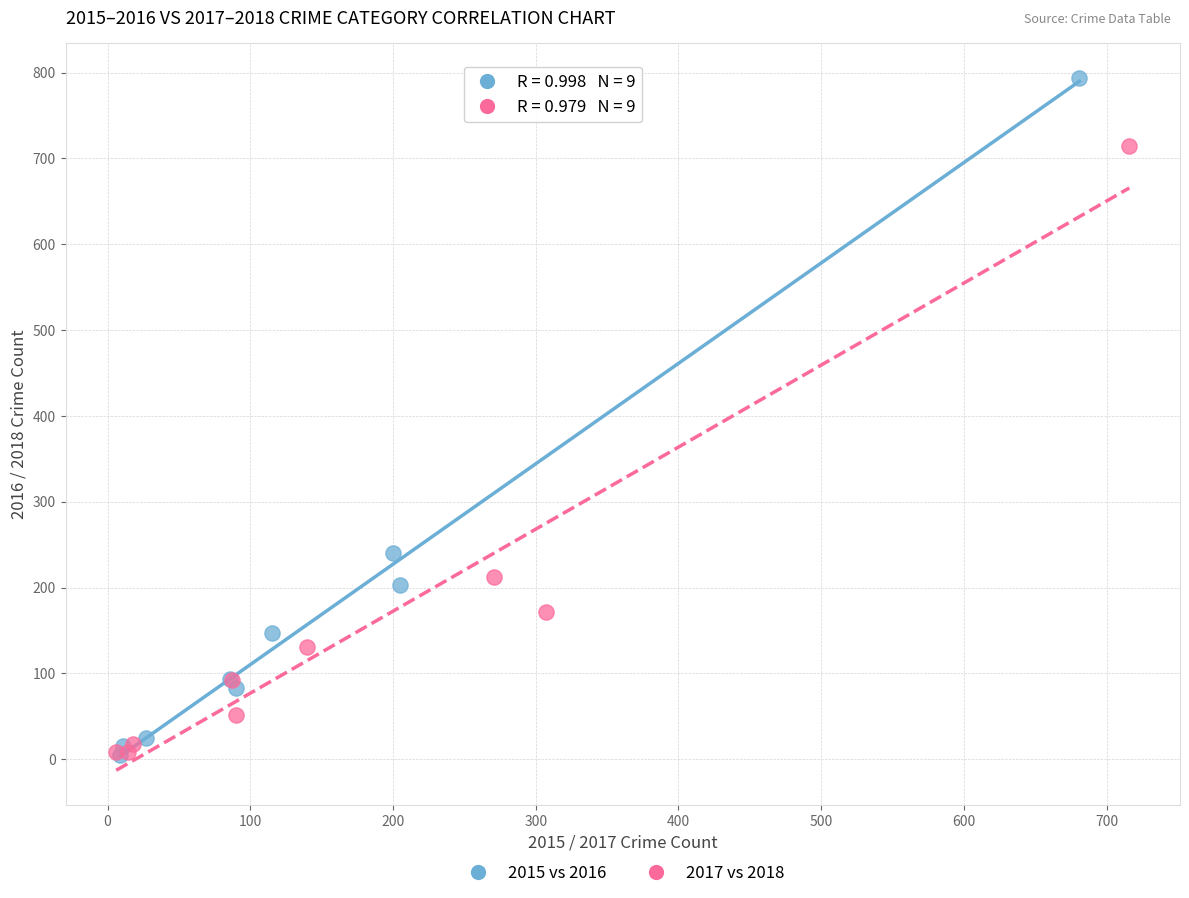

What are all the series names shown in the legend?

2015 vs 2016, 2017 vs 2018